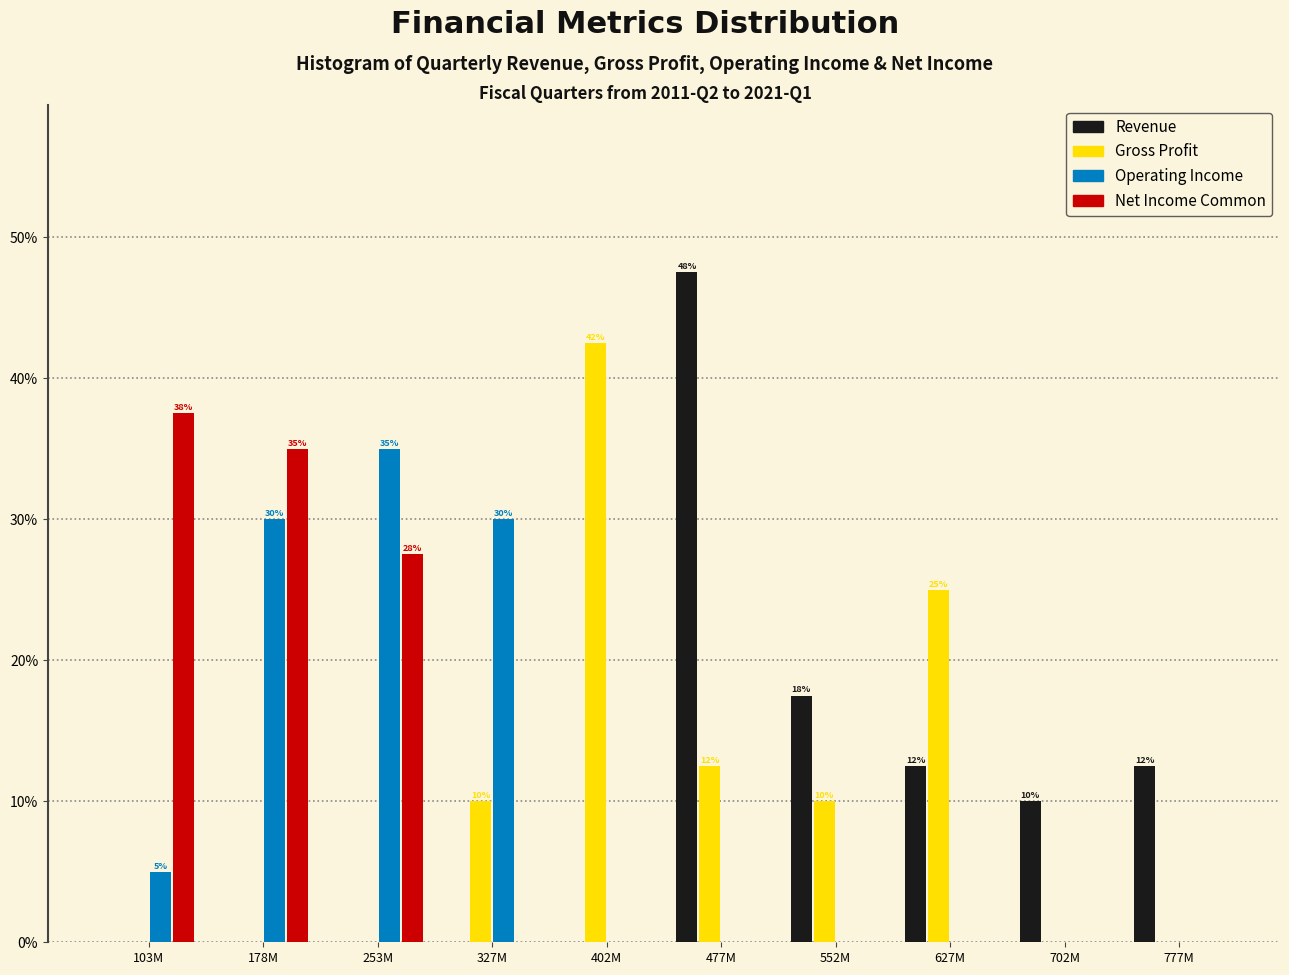

Is it true that Gross Profit equals 10.0 at 552M?

True